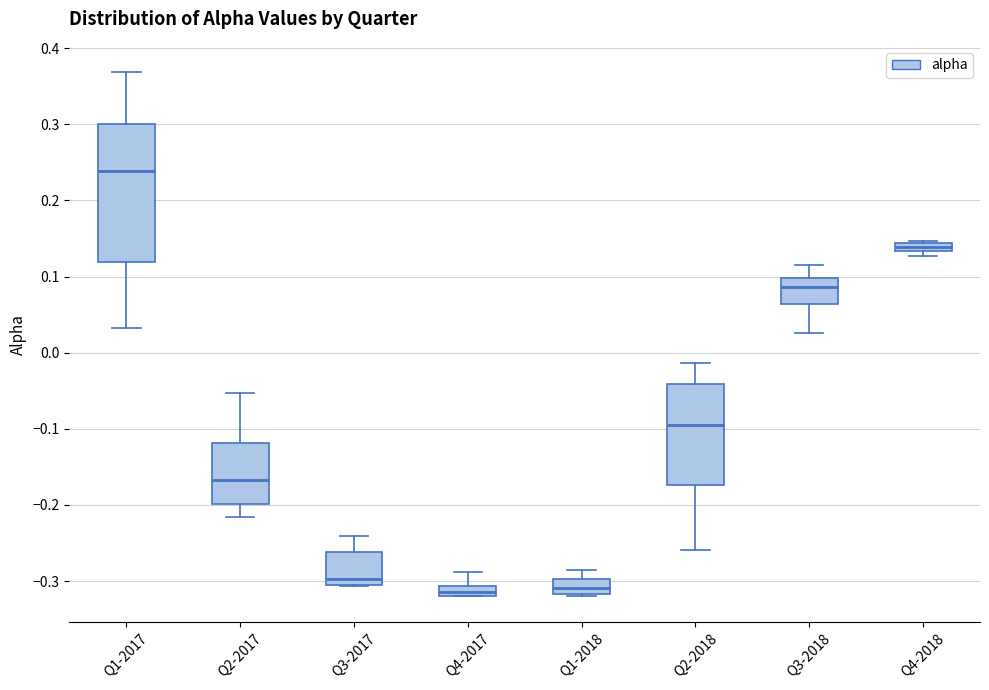

Which box's median line is the highest?

Q1-2017